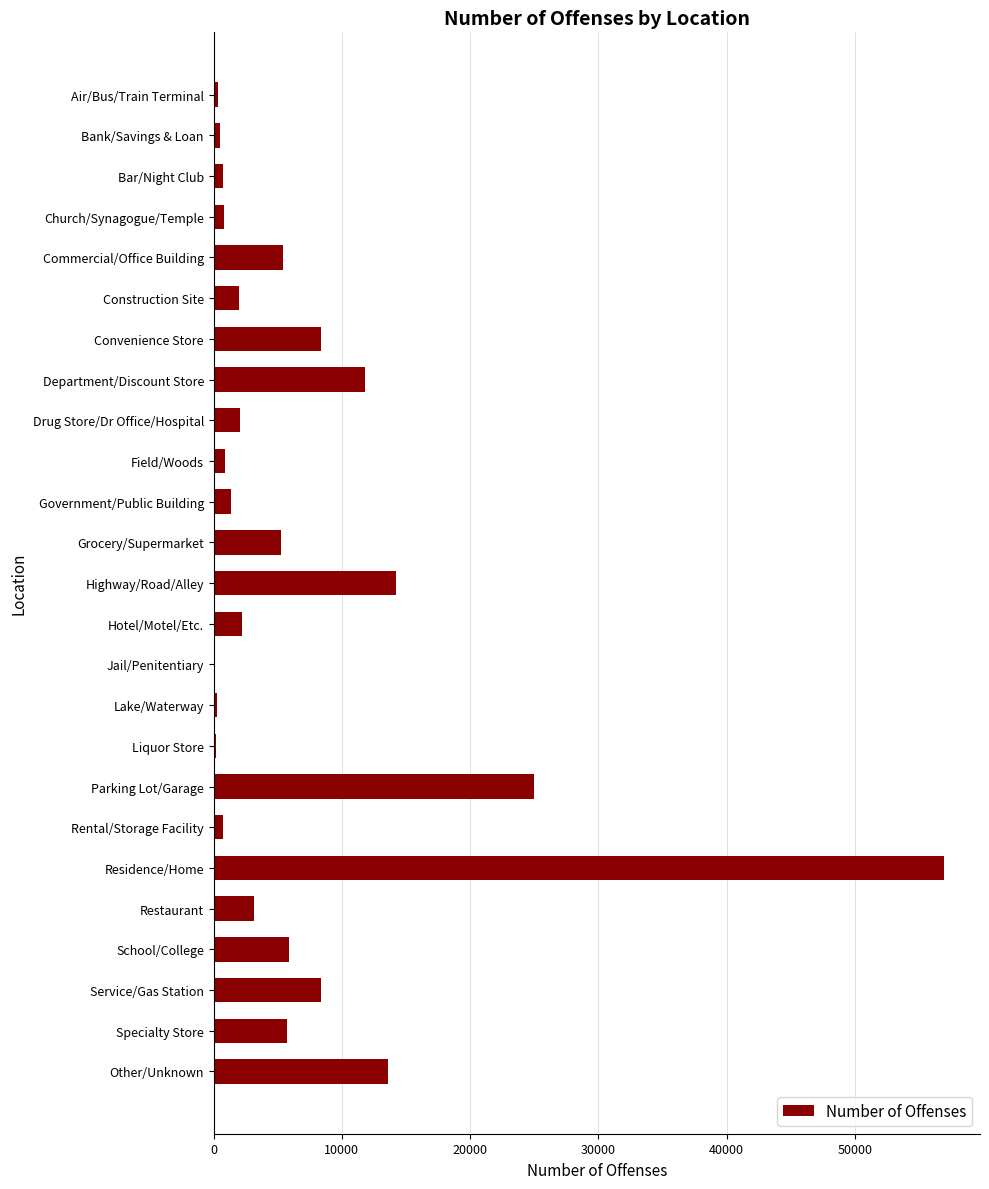

What is the maximum value shown in the chart?

56920